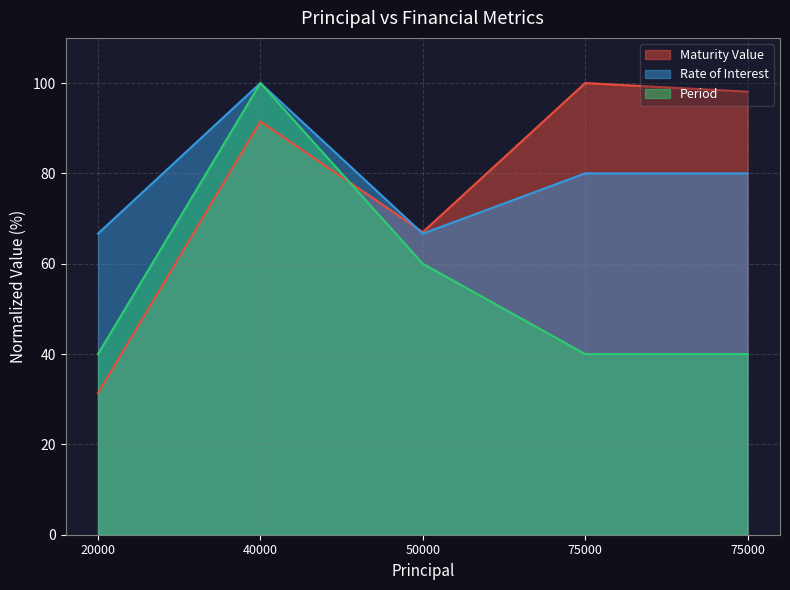

What is the value of the Rate of Interest point at the 4th from the left?

80.0